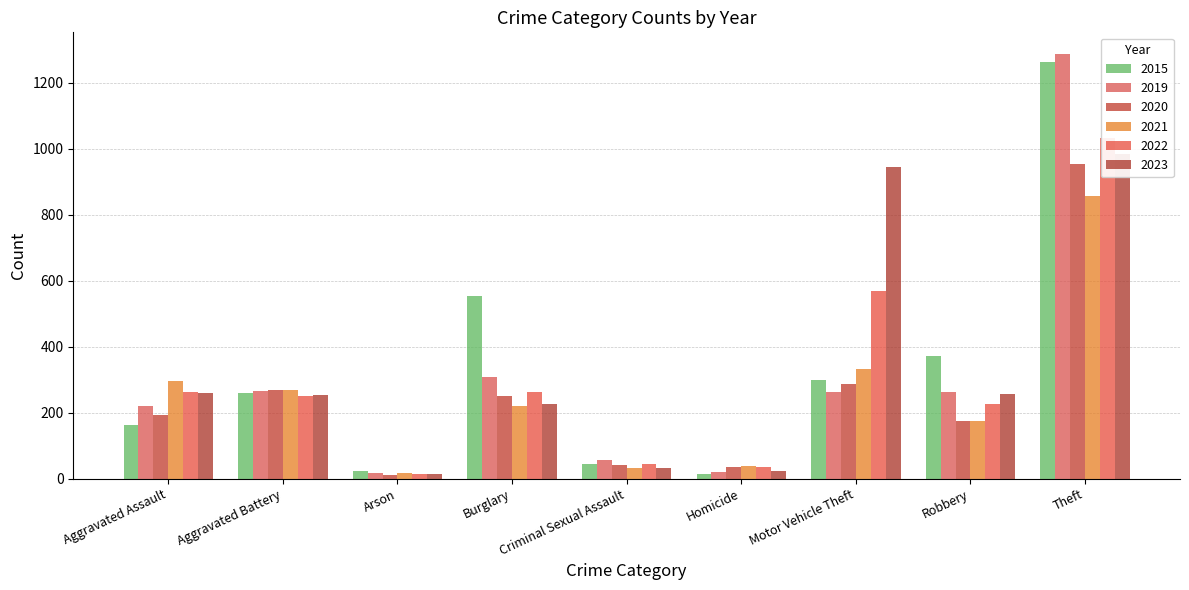

How many groups of bars are there?

9